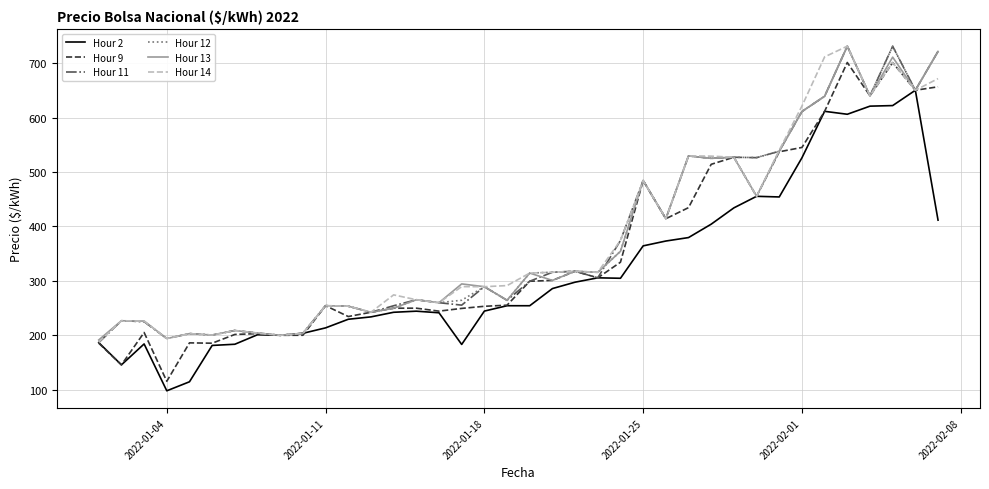

Which series has the widest spread of values?

Hour 9